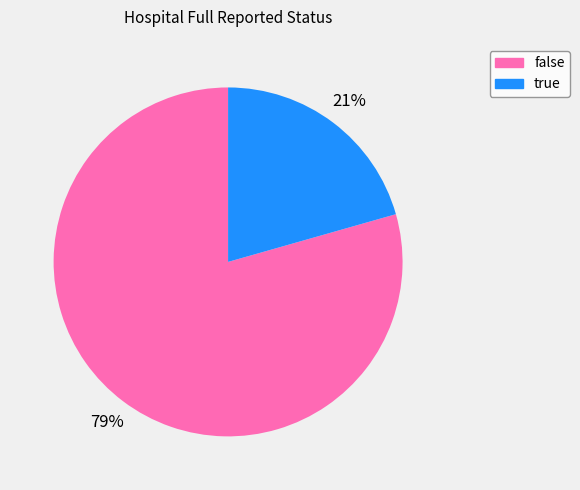

Which slice is the largest?

false